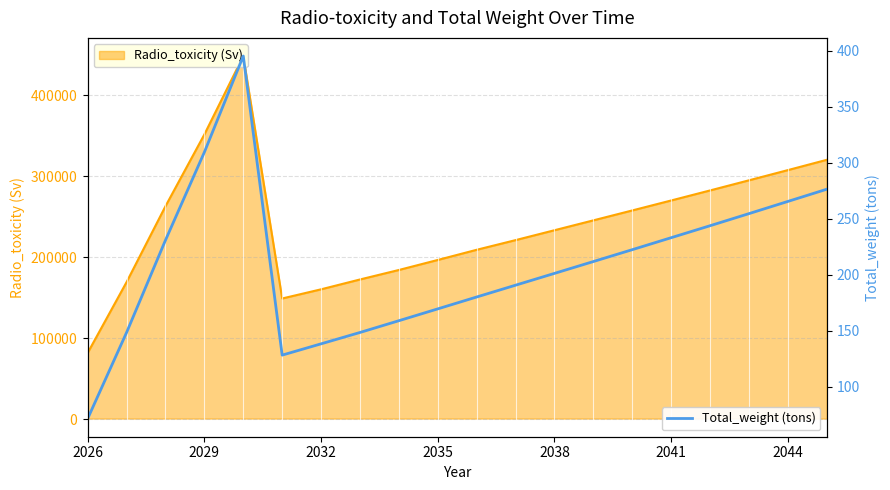

What is the highest value of the Total_weight (tons) series?

395.4